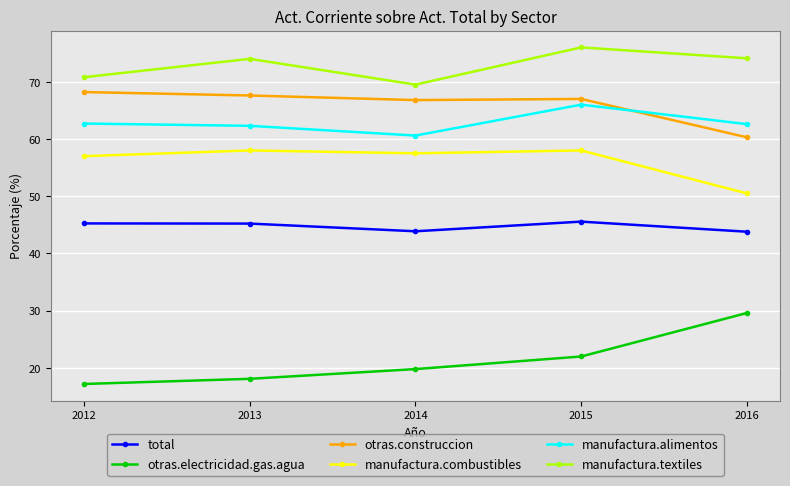

Which label corresponds to the largest value in the chart?

2015